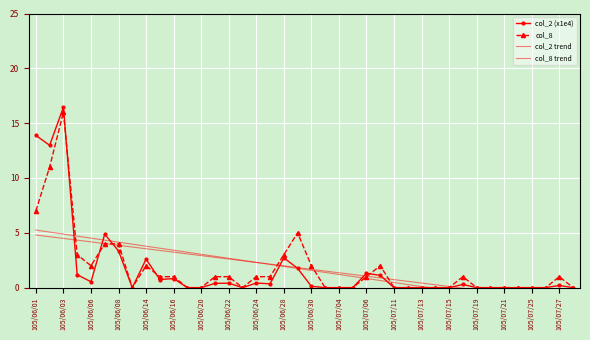

True or false: col_8 has a value of 2.0 at 105/06/14.

True